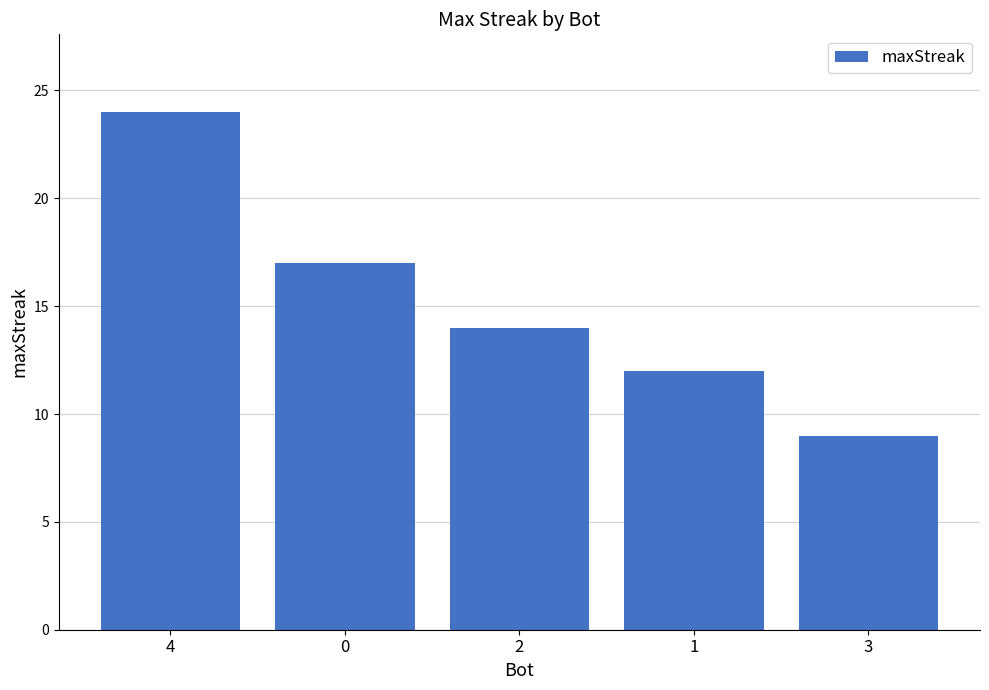

Reading left to right, what are all the values shown in this chart?

4=24	0=17	2=14	1=12	3=9